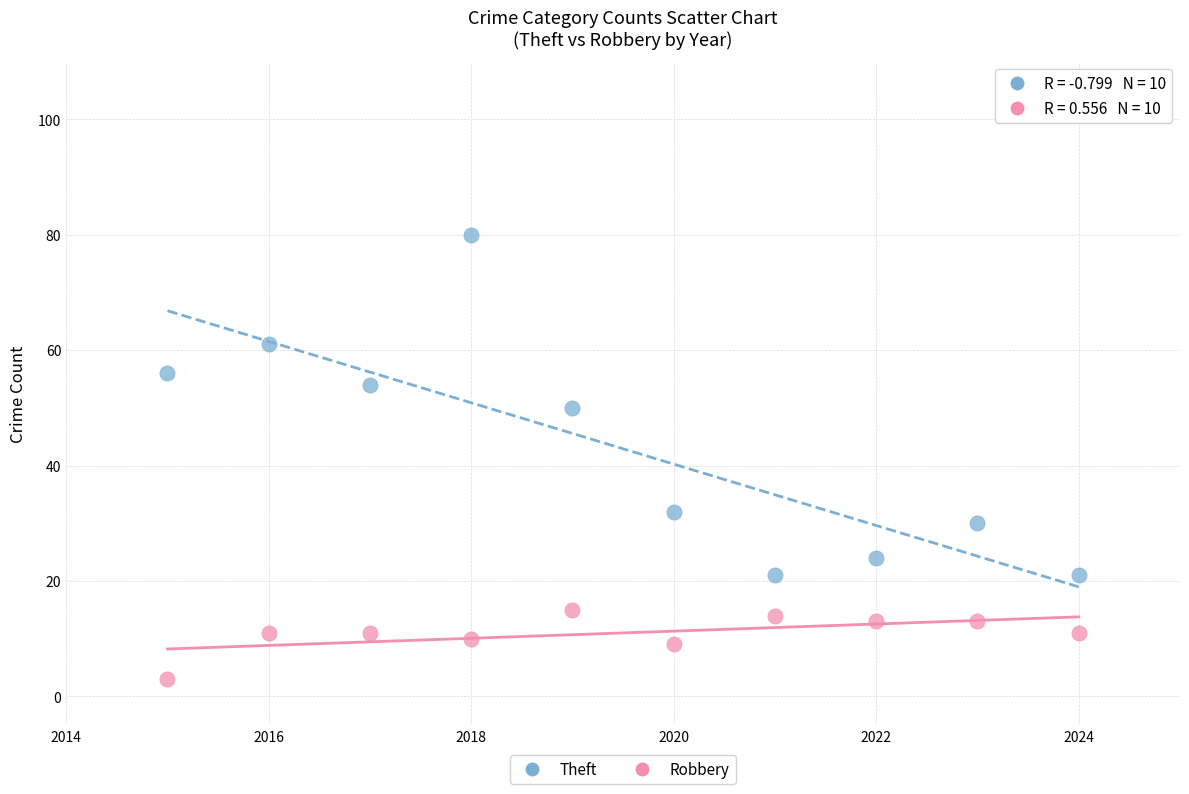

Across all data points, what is the range of Y values (max minus min)?

77